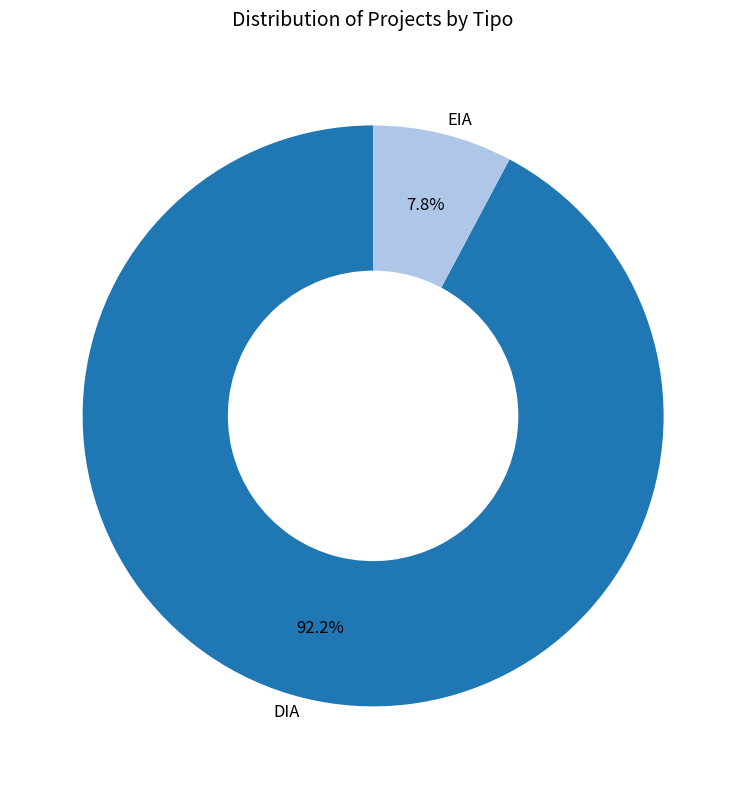

How much of the chart is everything except EIA?

92.2%